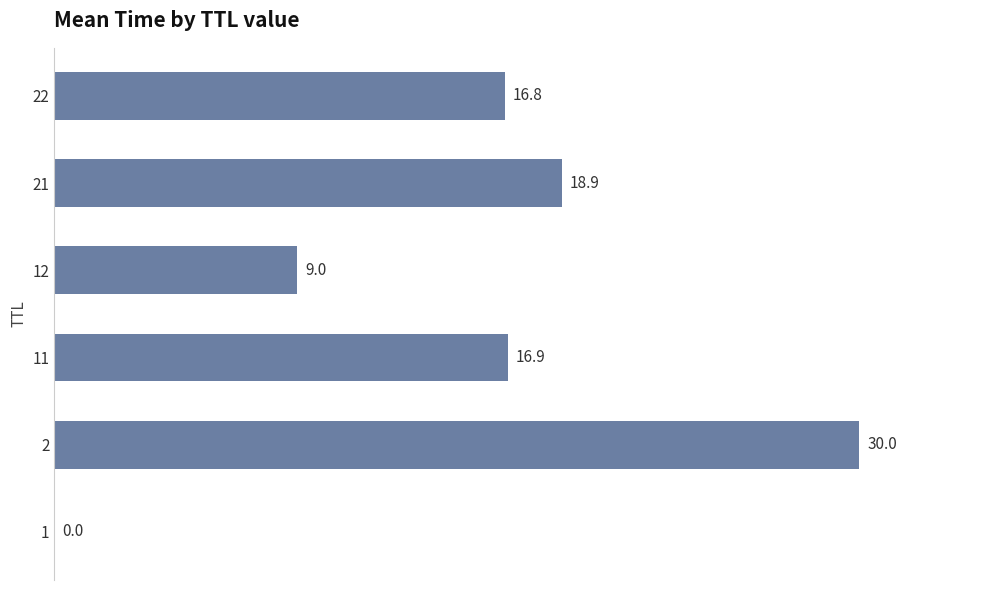

True or false: the data shows 3.0 at 12.

False